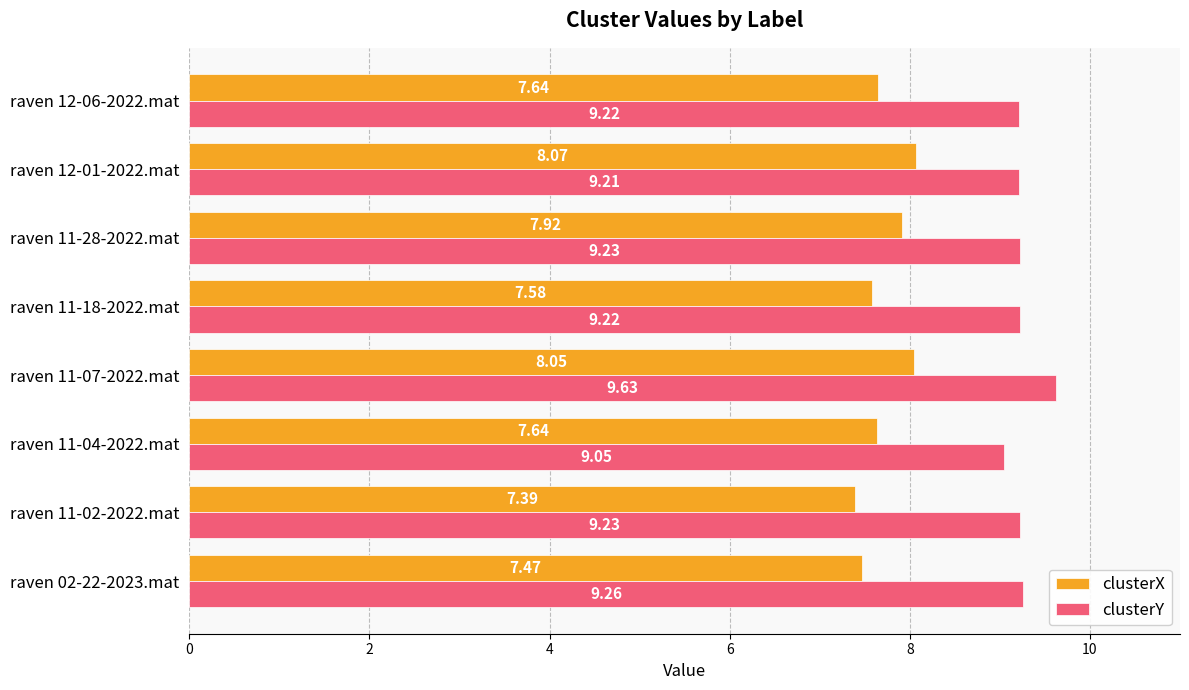

Which series has the widest spread of values?

clusterX